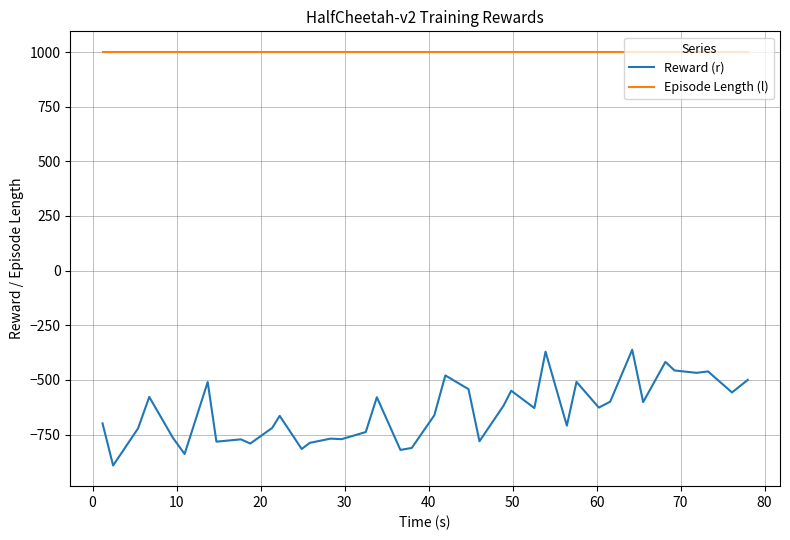

What is the difference between the maximum and minimum values in the Reward (r) series?

529.4